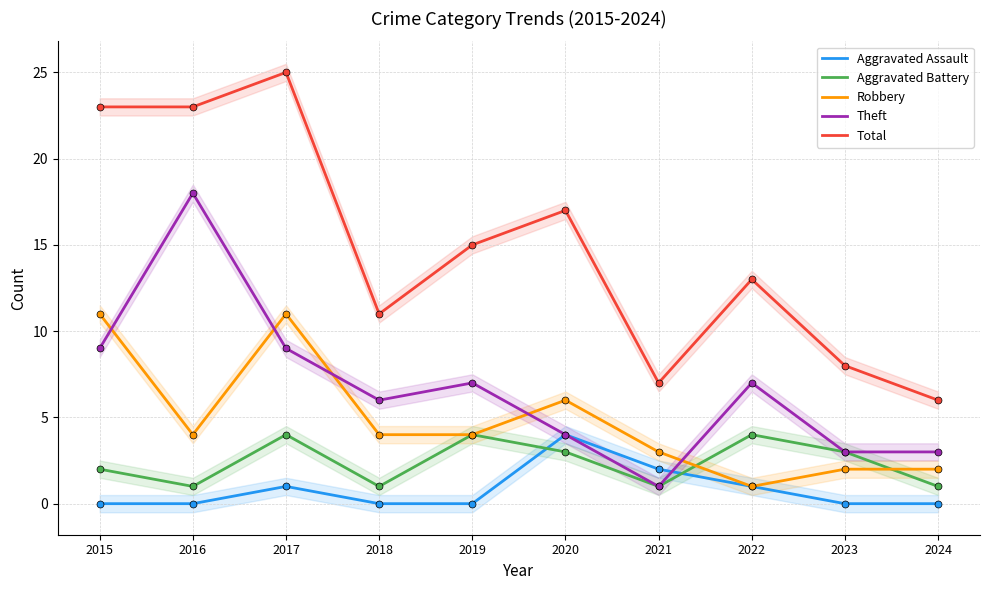

Which series has the largest total across all categories?

Total